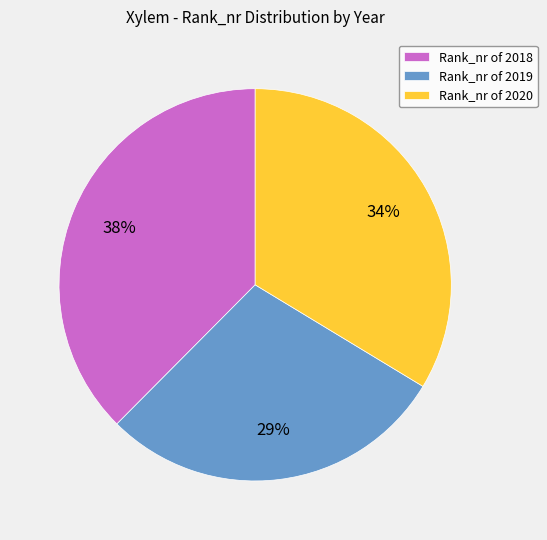

Is it true that Rank_nr of 2020 is 34% of the pie?

True